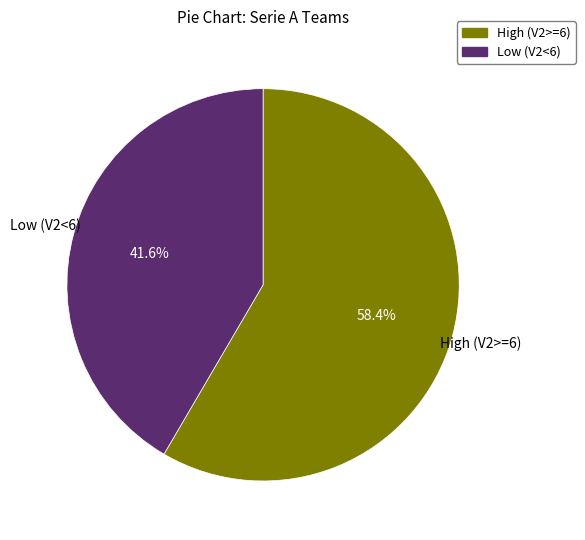

Is there any slice that represents more than half of the pie?

Yes